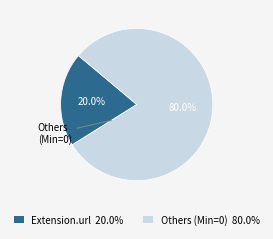

Does any single category account for the majority?

Yes